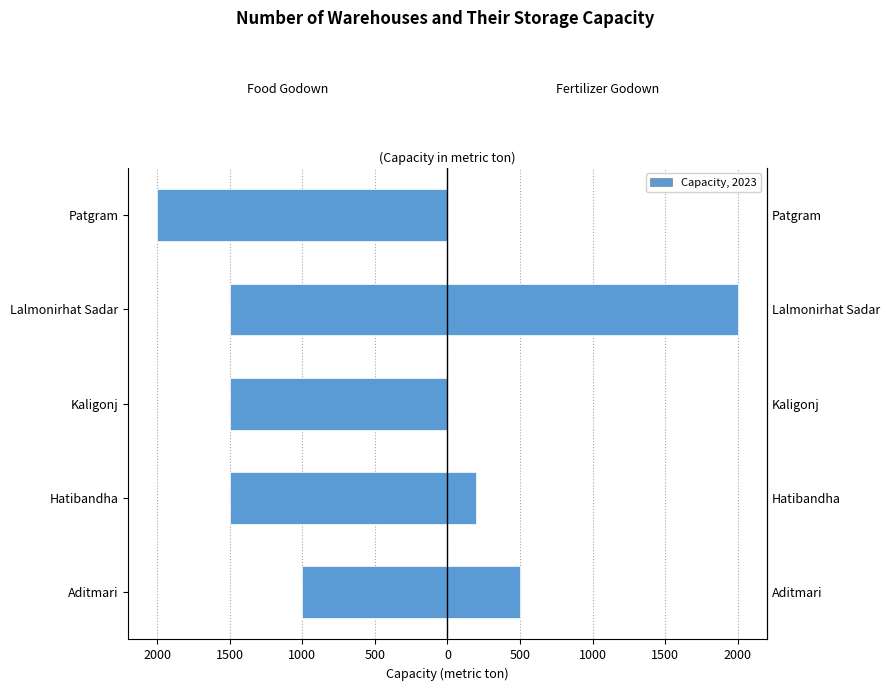

What is the sum of all Fertilizer godown Capacity values?

2700.0